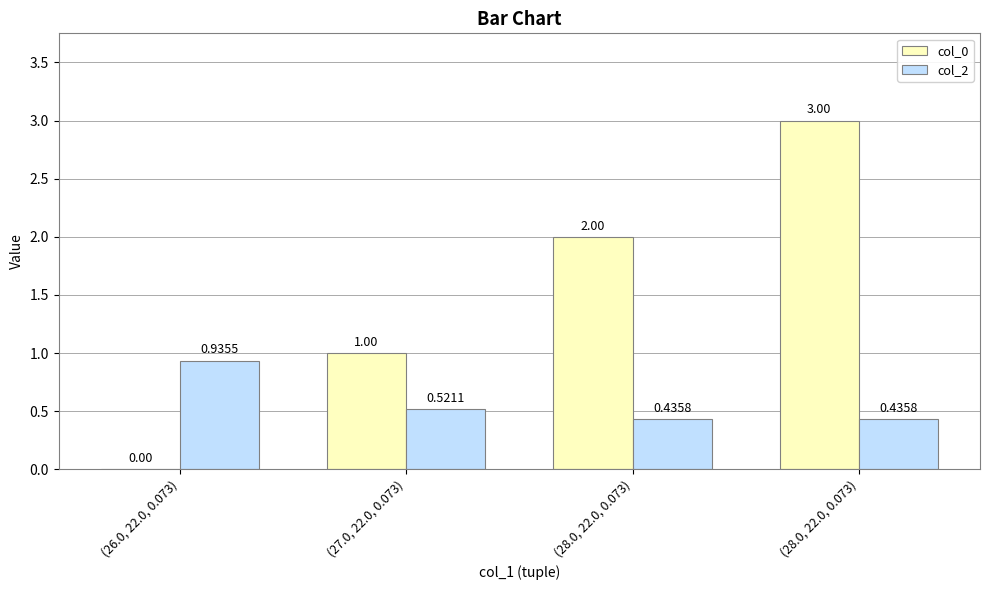

The col_0 series shows -1.2 at (26.0, 22.0, 0.073). True or false?

False